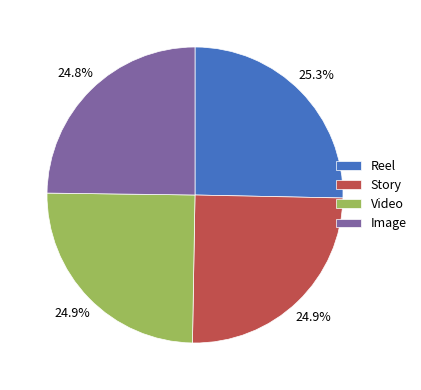

The Story slice represents 25% of the pie. True or false?

True